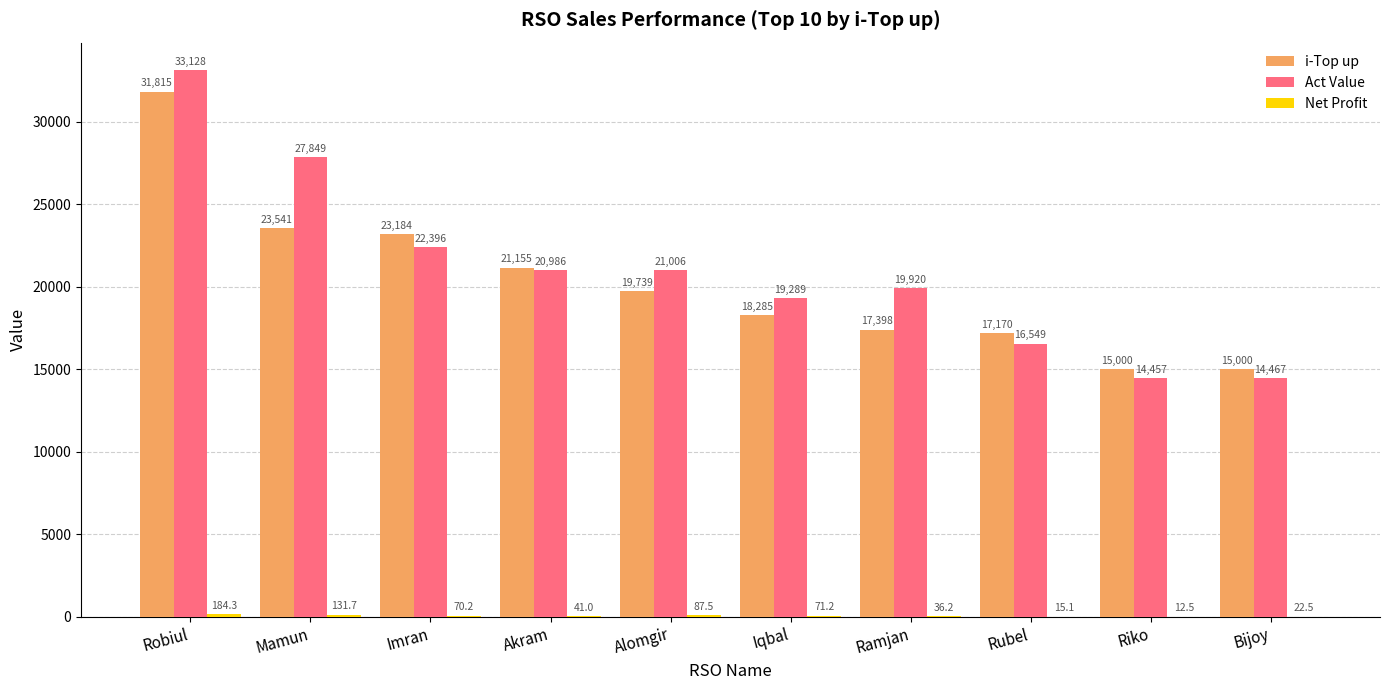

Where is Act Value nearest to the value 23793?

Imran